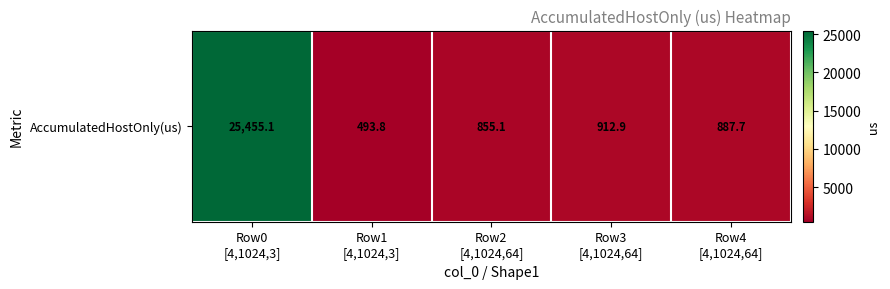

Which label corresponds to the smallest value in the chart?

Row1
[4,1024,3]